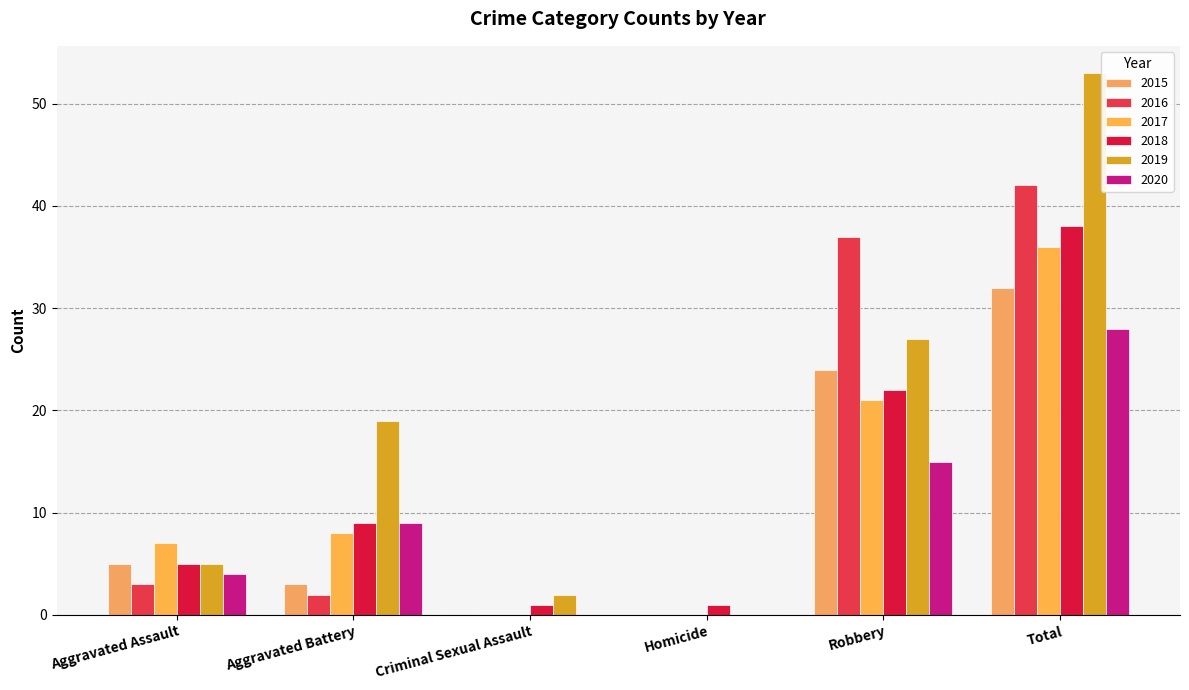

Is it true that 2020 equals 43 at Total?

False